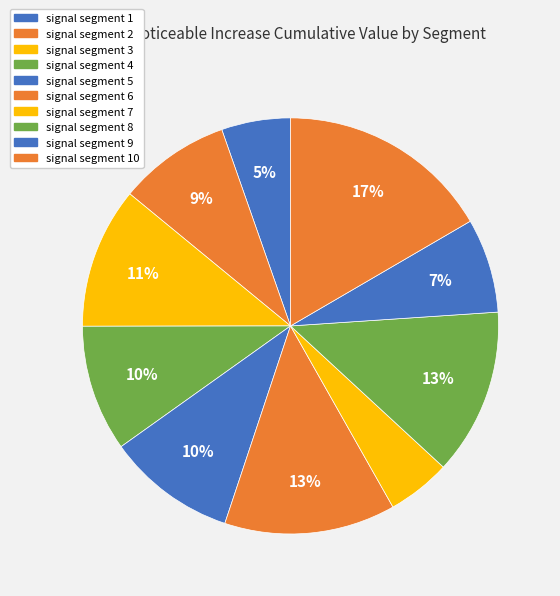

How many segments does this pie chart have?

10